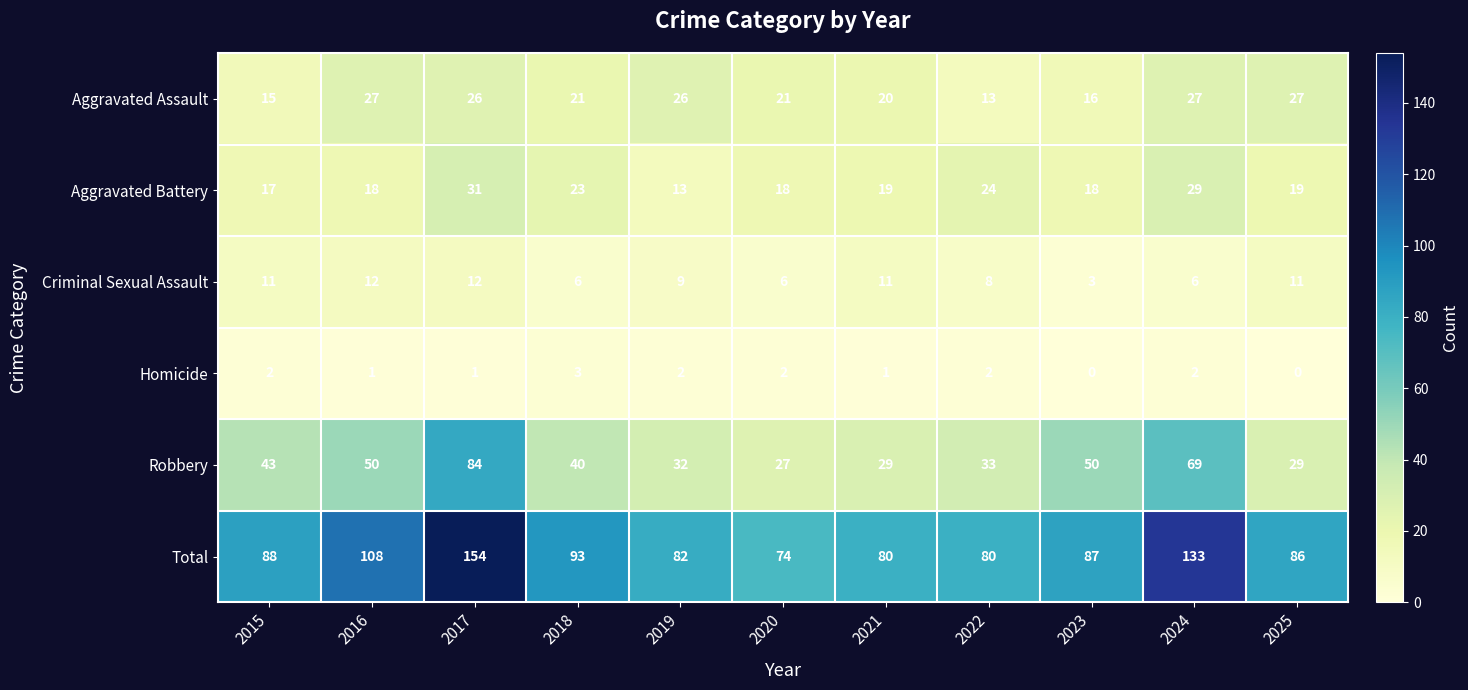

The Aggravated Assault series shows 23 at 2022. True or false?

False